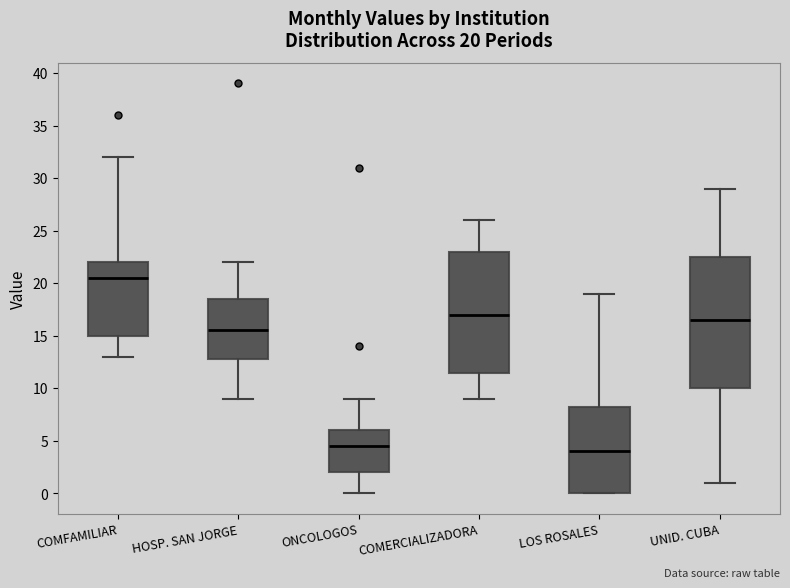

Which box has the highest median line?

COMFAMILIAR